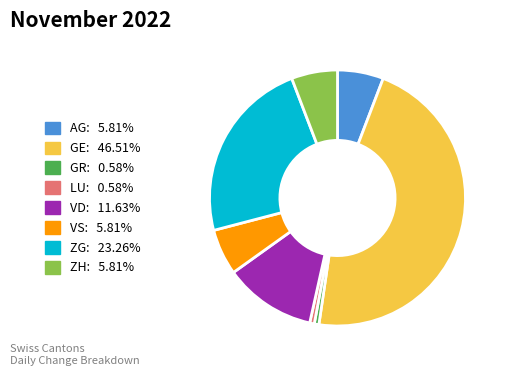

Which slice is the largest?

GE